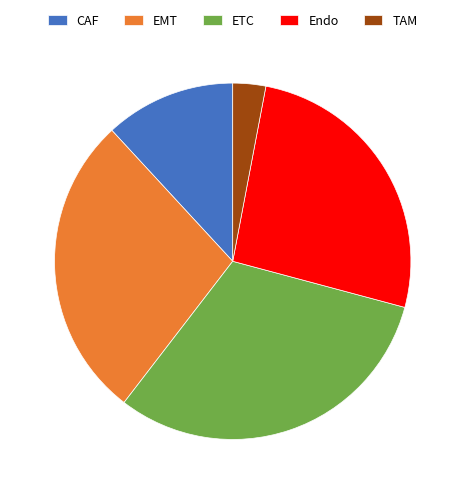

Is there any slice that represents more than half of the pie?

No